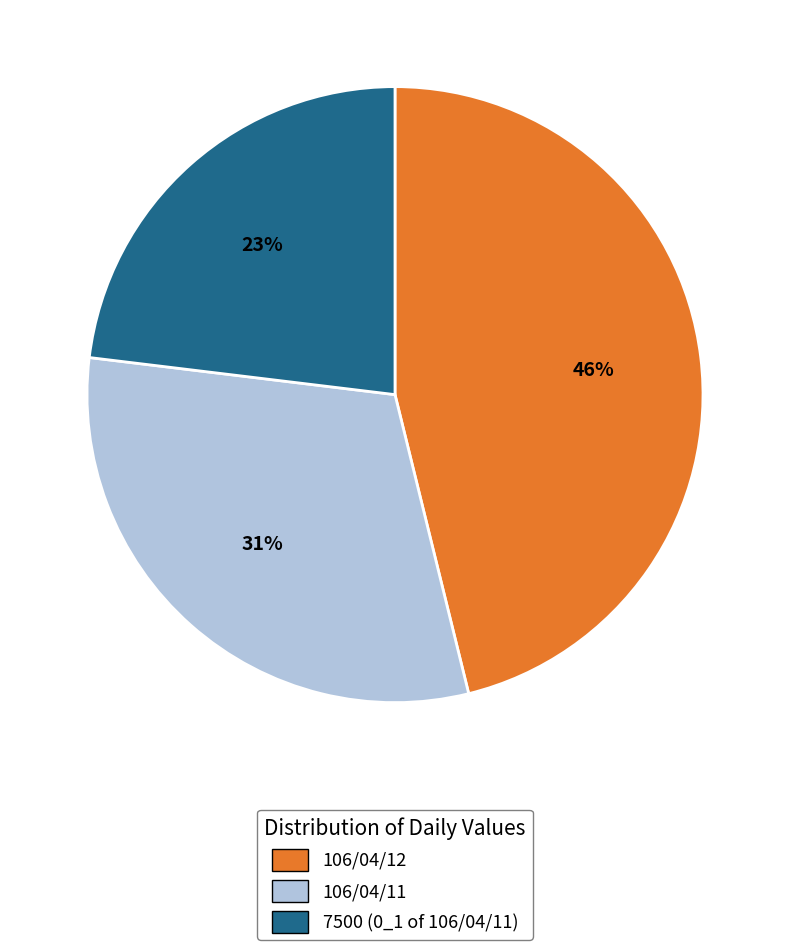

To the nearest percent, what portion does 106/04/11 represent?

31%